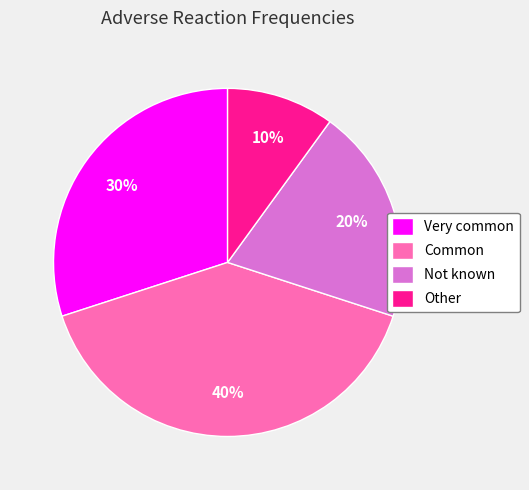

The Other slice represents 1% of the pie. True or false?

False